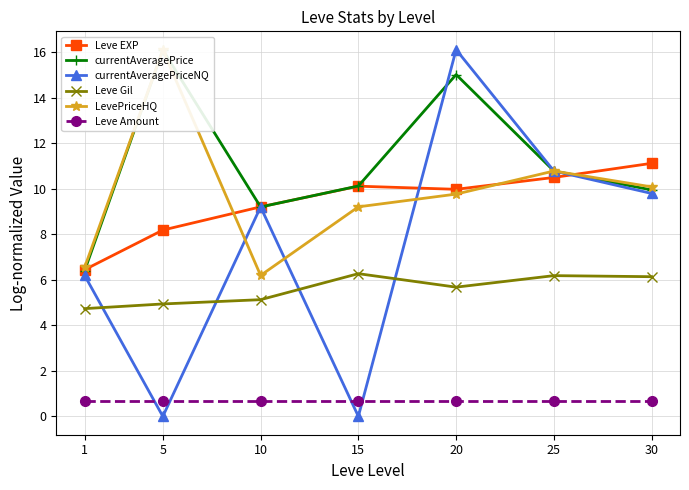

True or false: Leve Gil has a value of 6.2 at 25.

True